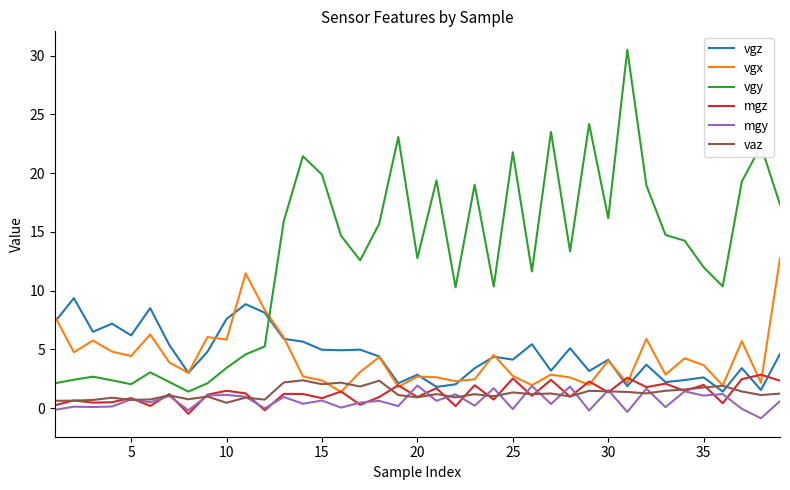

Which series ends up on top after the final intersection of vgy and vgz?

vgy